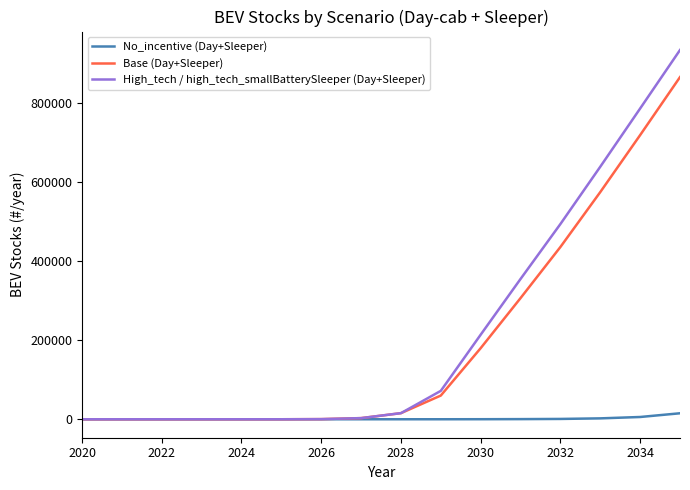

Rank the series by their maximum value, from highest to lowest.

High_tech / high_tech_smallBatterySleeper (Day+Sleeper), Base (Day+Sleeper), No_incentive (Day+Sleeper)